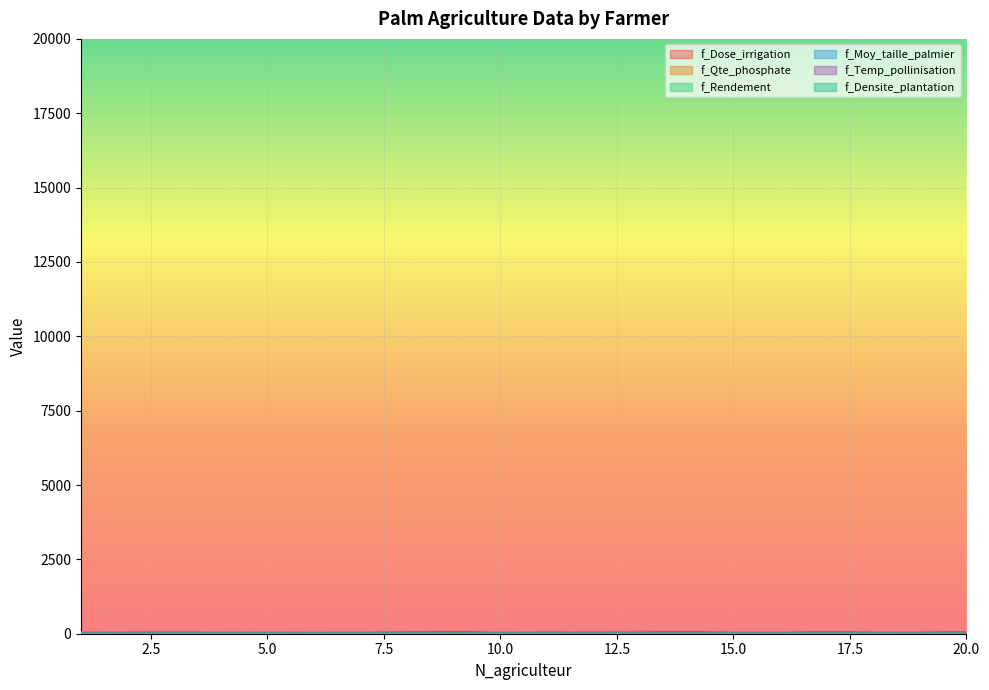

True or false: f_Densite_plantation and f_Qte_phosphate intersect in this chart.

True